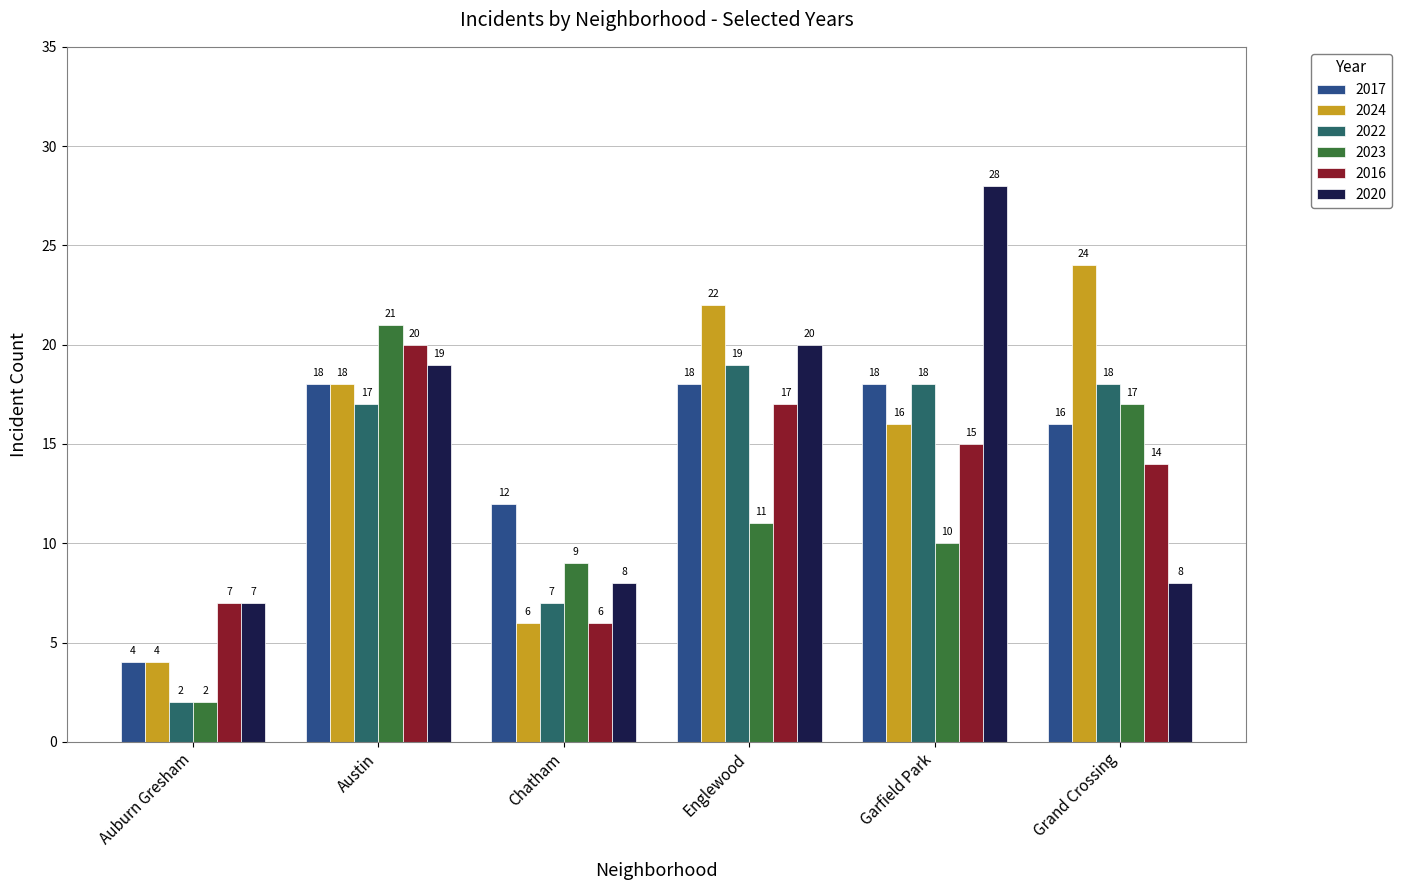

What is the label of the 4th bar from the right?

Chatham